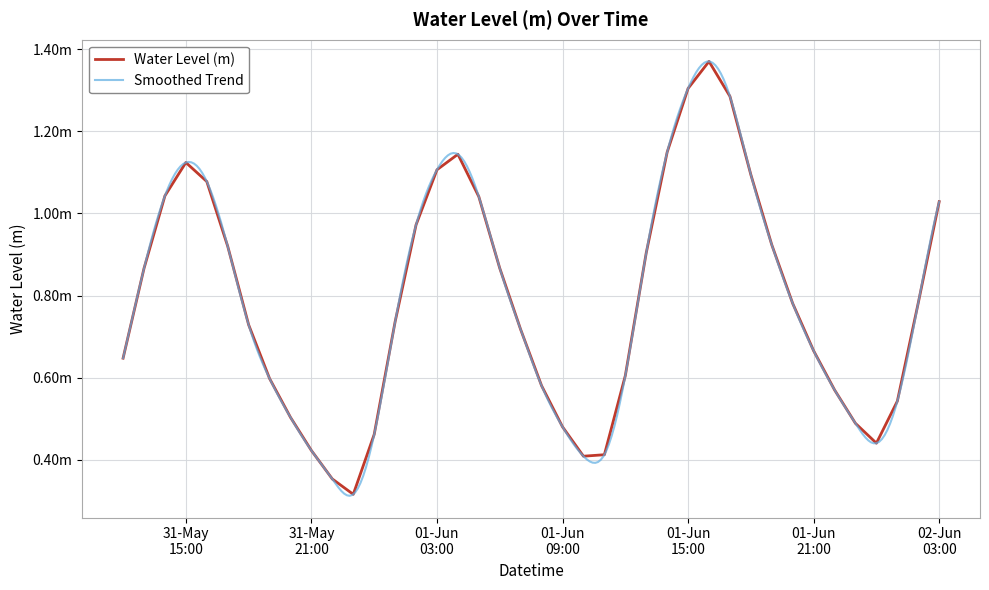

Reading right to left, list all the values displayed in this chart.

1.0	0.8	0.5	0.4	0.5	0.6	0.7	0.8	0.9	1.1	1.3	1.4	1.3	1.1	0.9	0.6	0.4	0.4	0.5	0.6	0.7	0.9	1.0	1.1	1.1	1.0	0.7	0.5	0.3	0.4	0.4	0.5	0.6	0.7	0.9	1.1	1.1	1.0	0.9	0.6